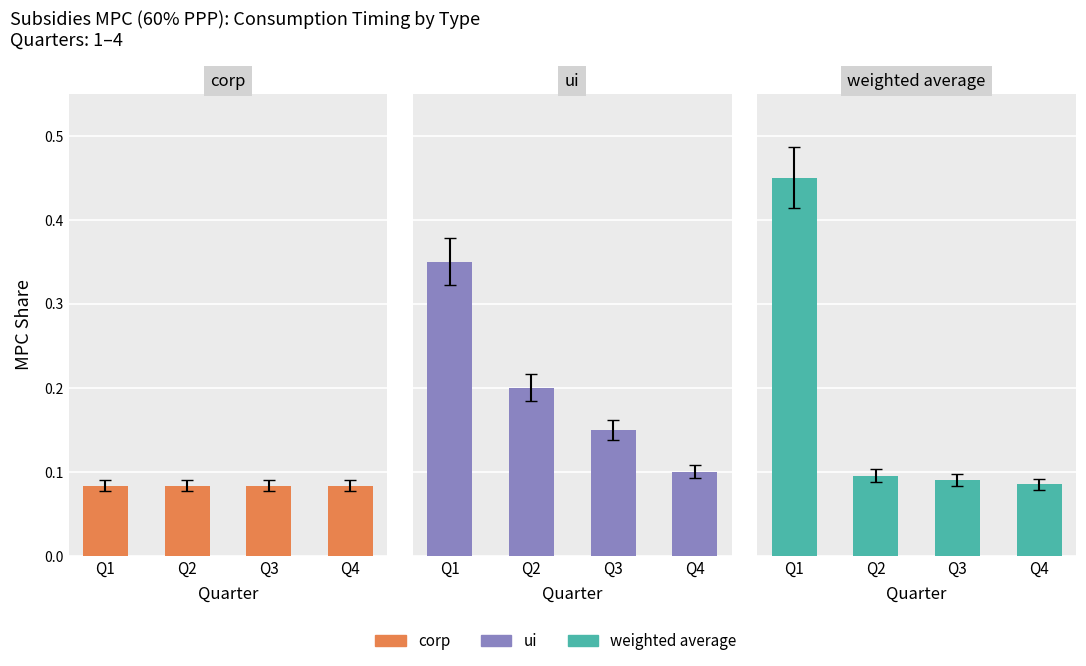

True or false: ui has a value of 0.1 at Q4.

True